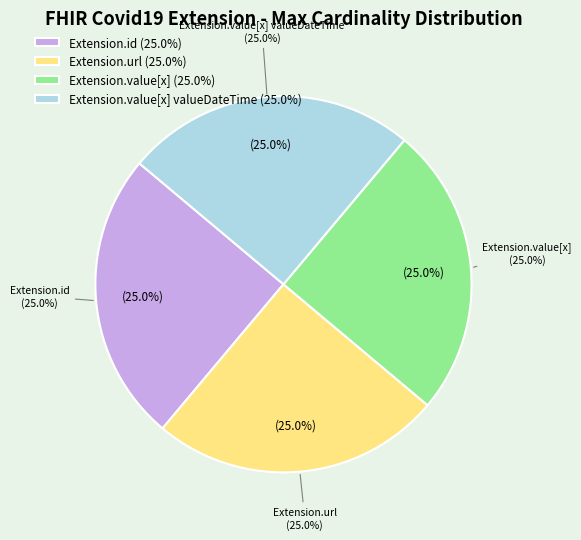

Between Extension.value[x] (valueDateTime) and Extension.url, which is larger?

Extension.value[x] (valueDateTime)